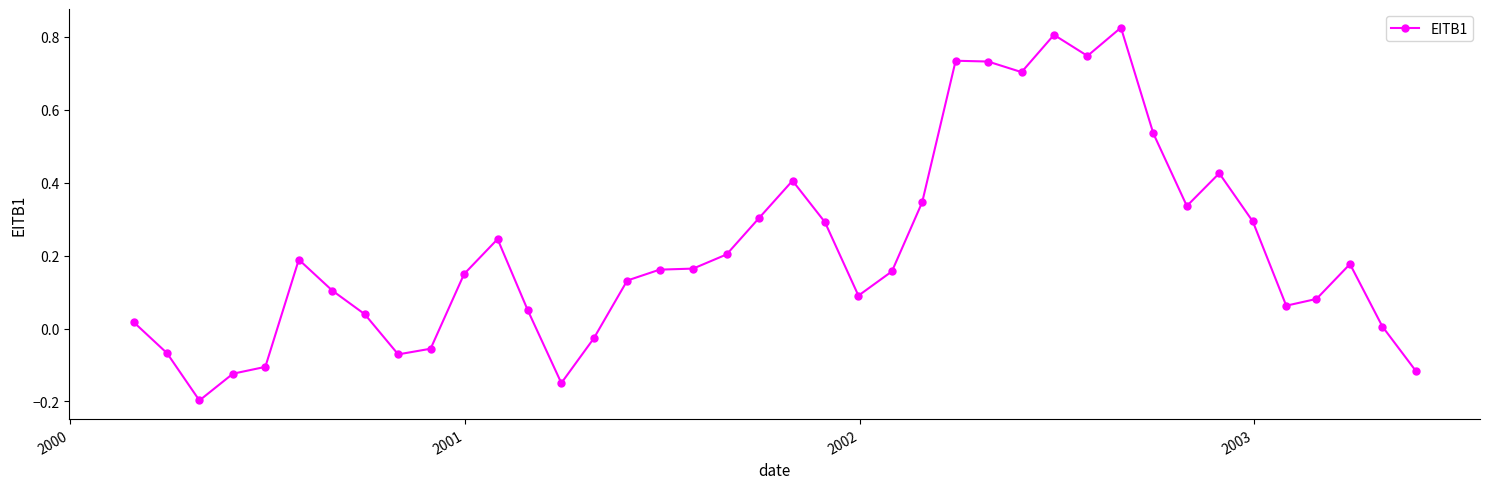

What is the difference between the second highest and minimum values?

1.0